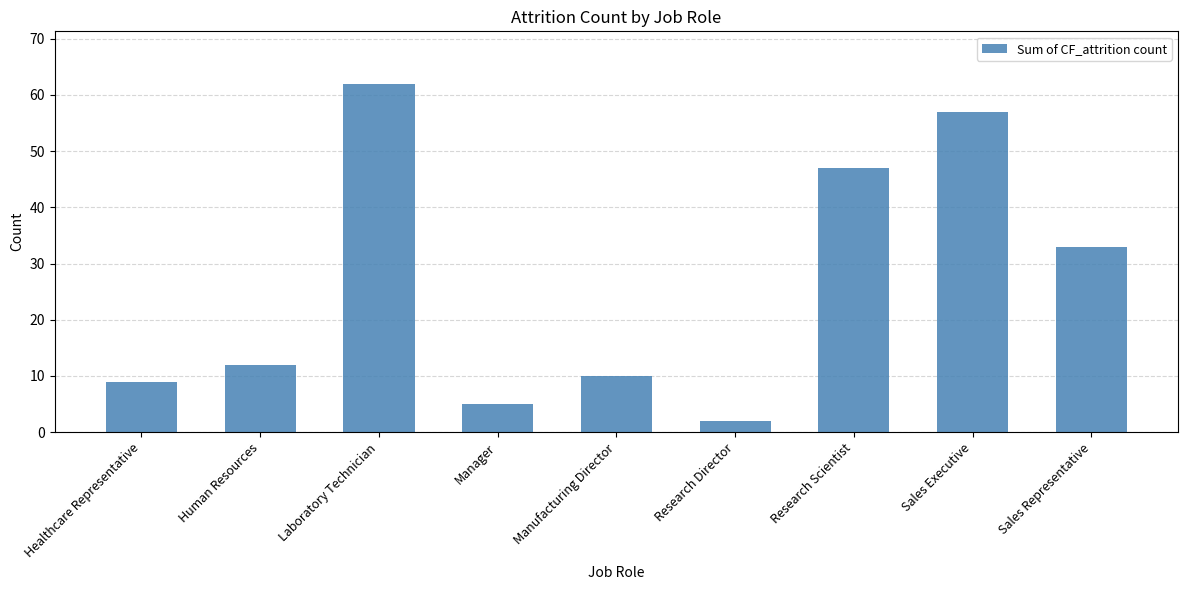

Which has a higher value, Sales Executive or Manager?

Sales Executive